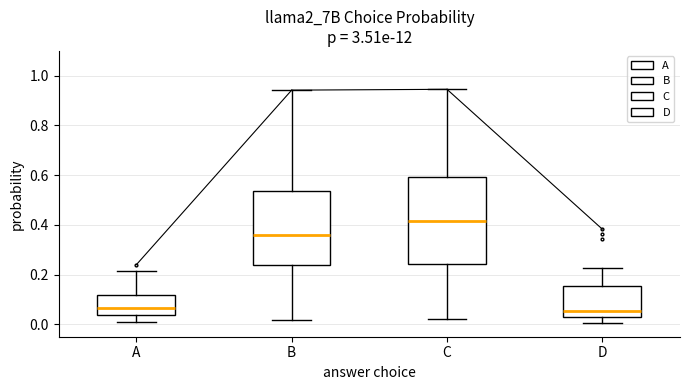

Where does the median line of the box for B sit on the y-axis? The values are not printed on the chart, so give them approximately, as read against the axis.

0.36